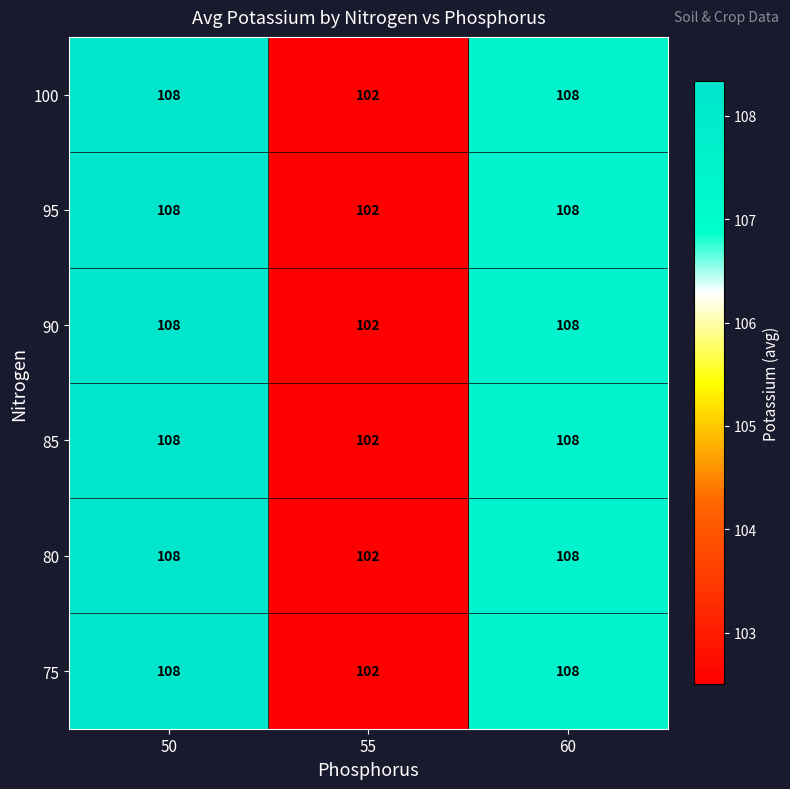

Is it true that 100 equals 102 at 55?

True